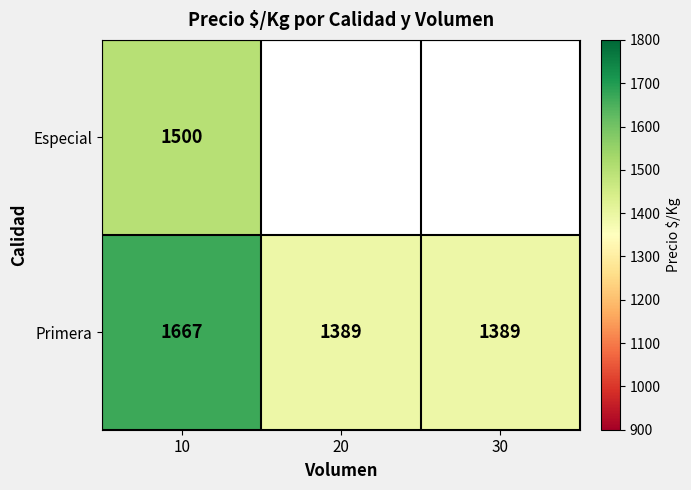

What is the average value of the Primera series?

1482